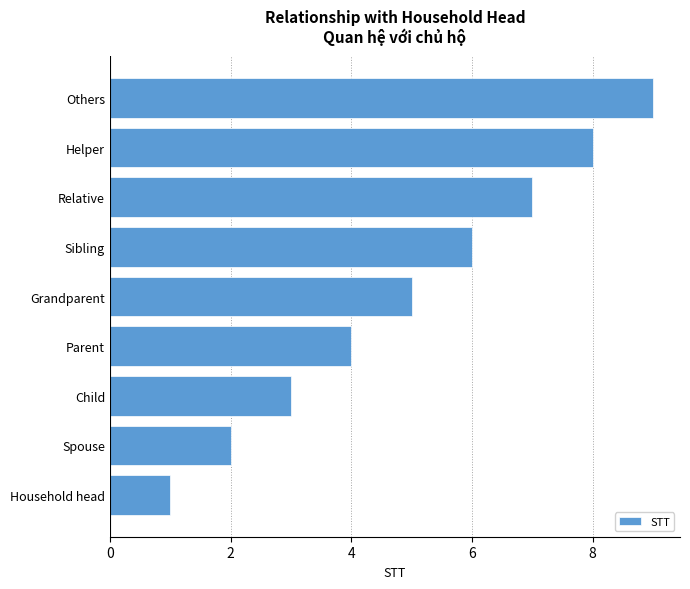

What value does the data have at Relative?

7